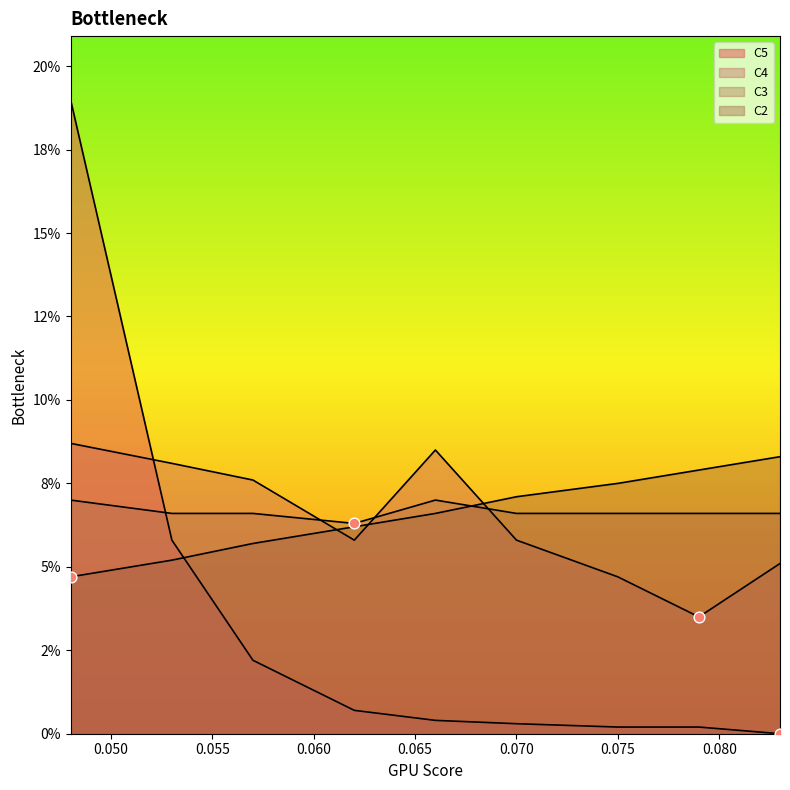

What are all the series names shown in the legend?

C2, C4, C5, C3